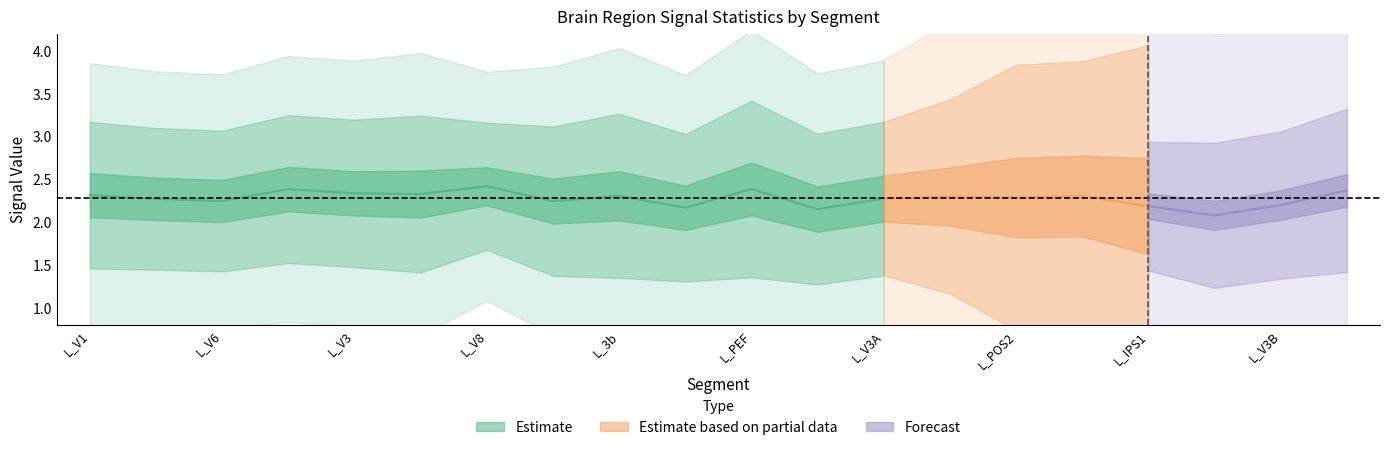

Count the number of categories in the chart.

20